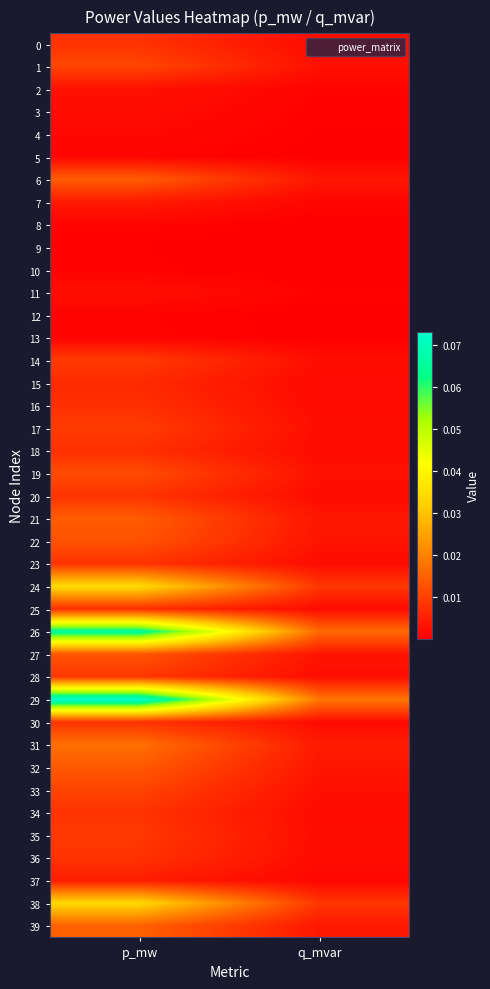

Which series has the widest spread of values?

29